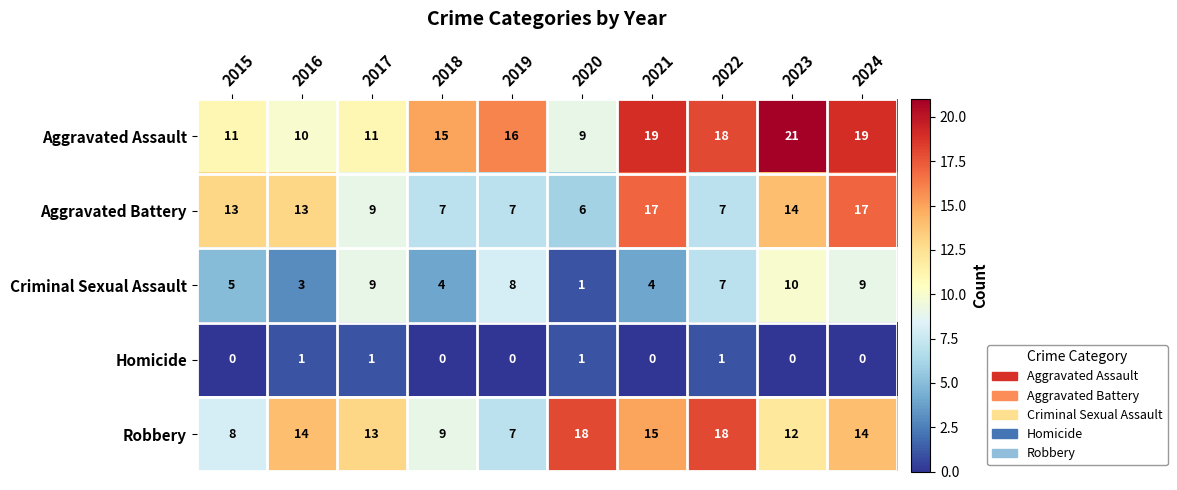

At 2023, list the series in order from largest to smallest.

Aggravated Assault, Aggravated Battery, Robbery, Criminal Sexual Assault, Homicide